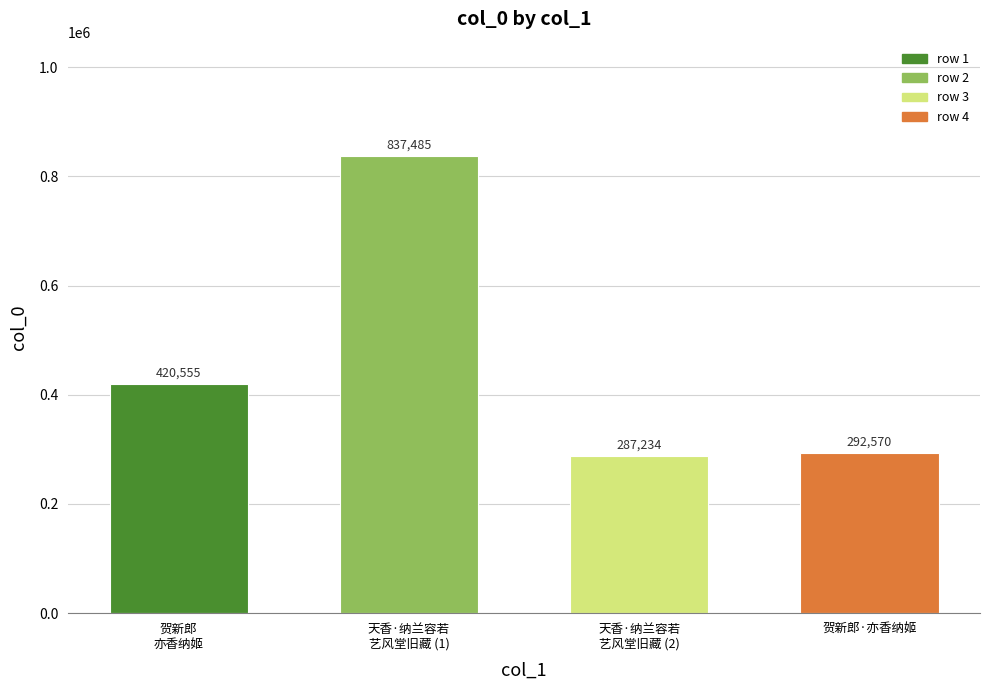

Is it true that the value at 贺新郎
亦香纳姬 is 166616?

False